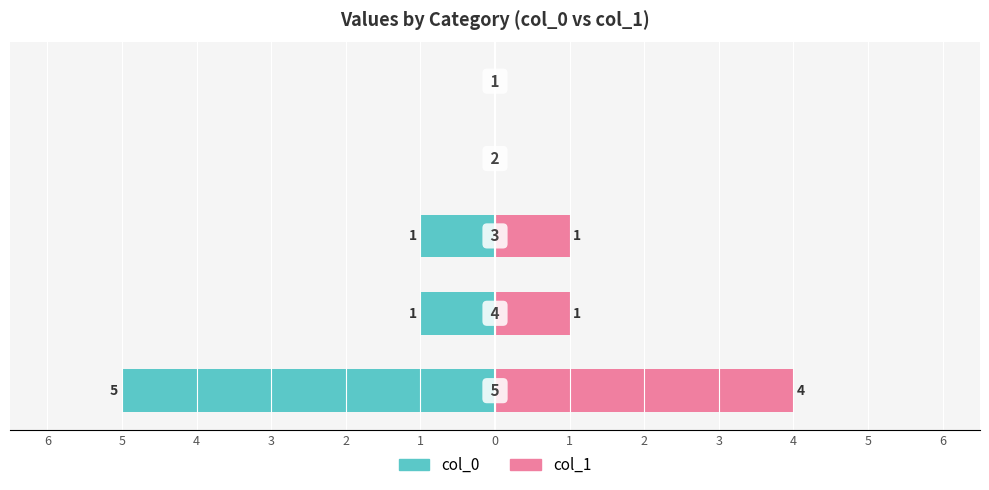

How many bars are there in total?

10